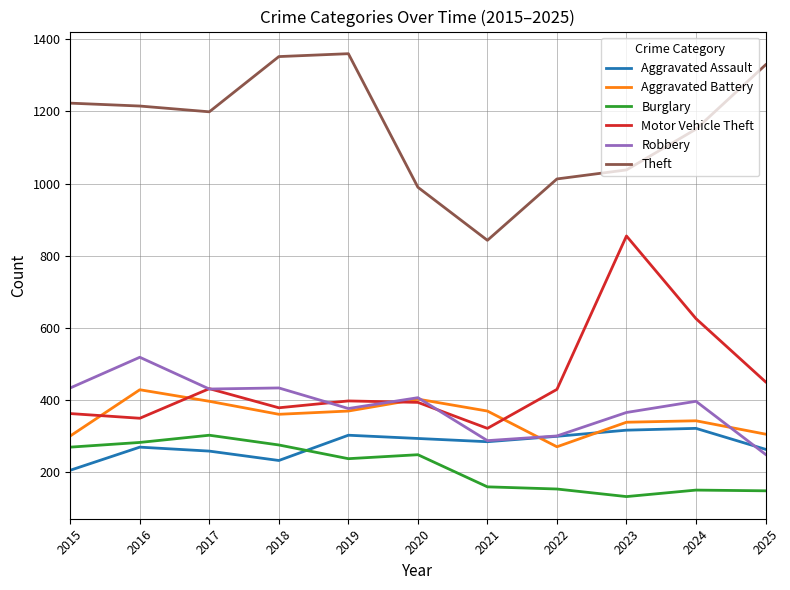

Is the value of Theft at 2022 greater than the value of Aggravated Battery at 2025?

Yes